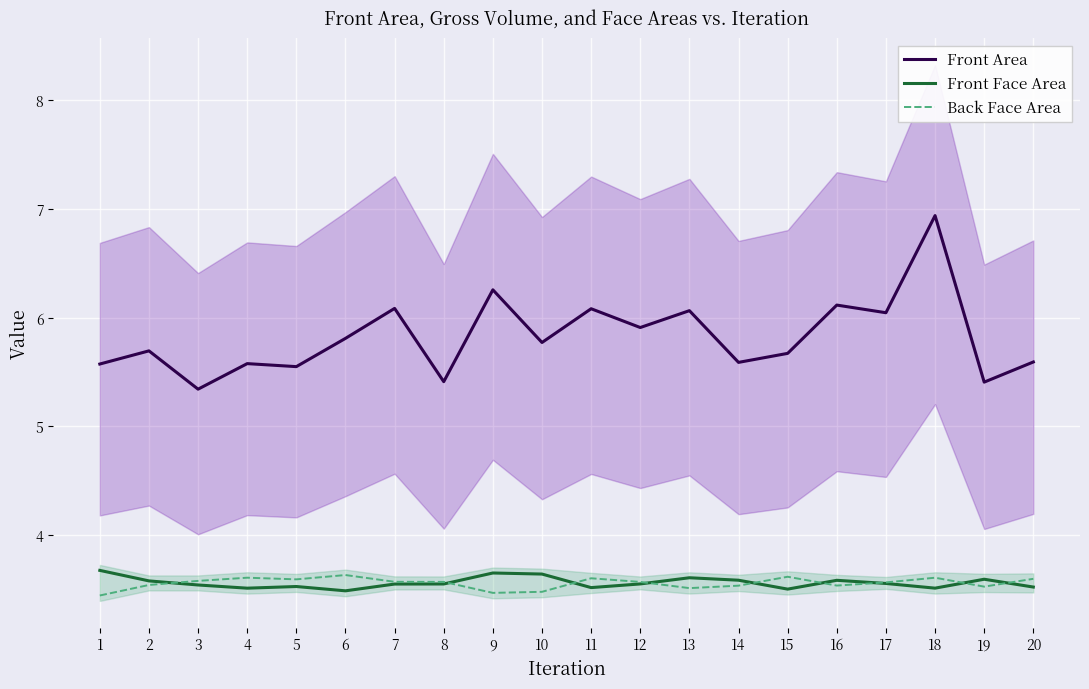

Reading right to left, what are all the values shown in this chart?

Front Area: 5.6	5.4	6.9	6.0	6.1	5.7	5.6	6.1	5.9	6.1	5.8	6.3	5.4	6.1	5.8	5.6	5.6	5.3	5.7	5.6
Front Face Area: 3.5	3.6	3.5	3.6	3.6	3.5	3.6	3.6	3.6	3.5	3.6	3.7	3.5	3.5	3.5	3.5	3.5	3.5	3.6	3.7
Back Face Area: 3.6	3.5	3.6	3.6	3.5	3.6	3.5	3.5	3.6	3.6	3.5	3.5	3.6	3.6	3.6	3.6	3.6	3.6	3.5	3.4